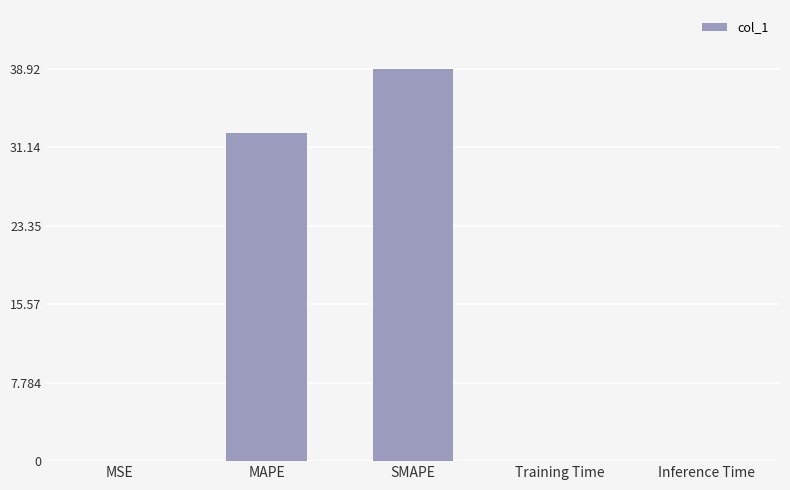

The chart shows a value of 0.0 at Training Time. True or false?

True